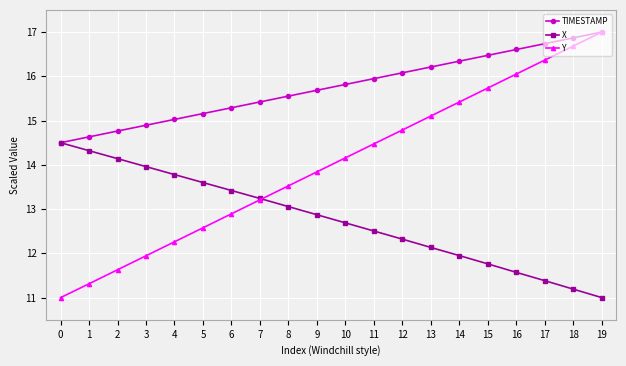

What is the greatest value displayed?

17.0